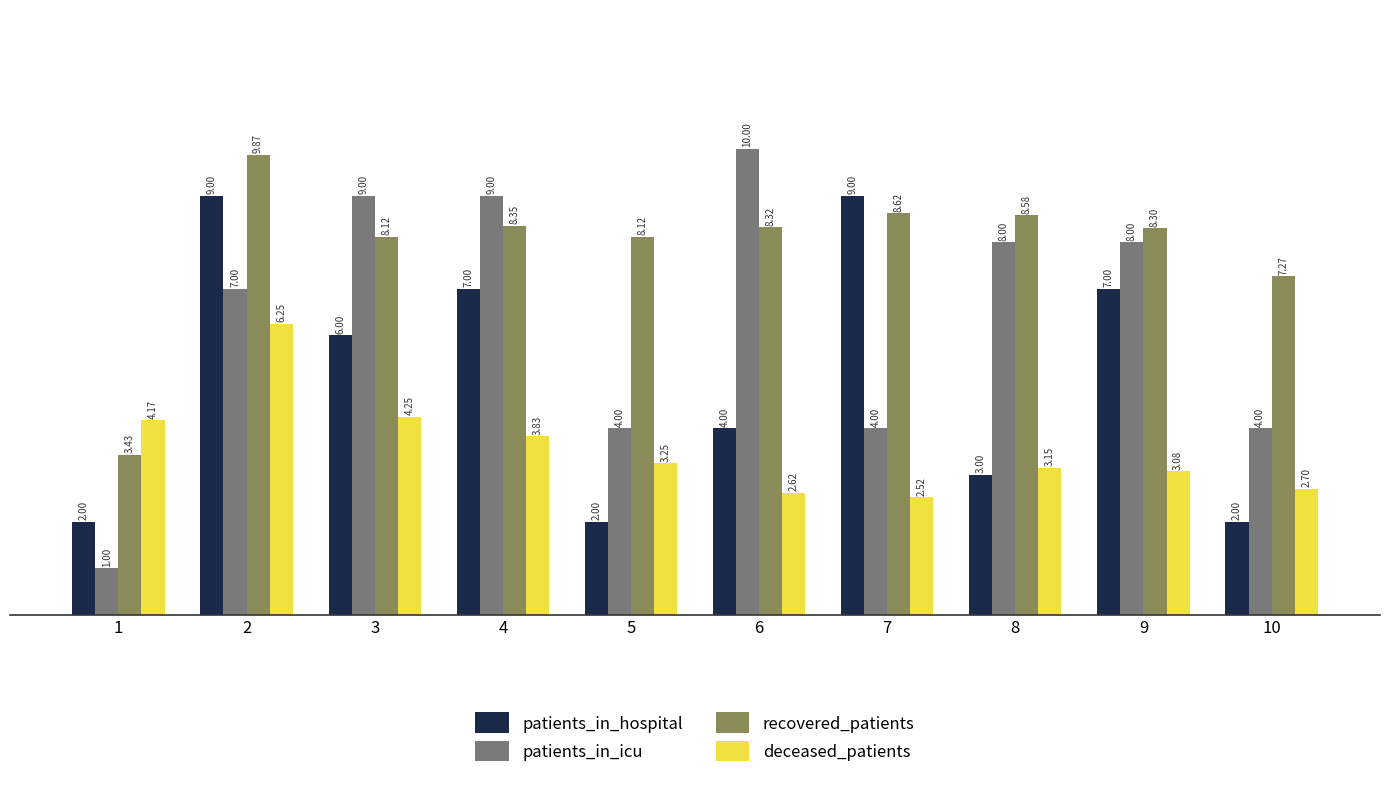

What is the value of the patients_in_hospital bar at the 5th from the left?

2.0